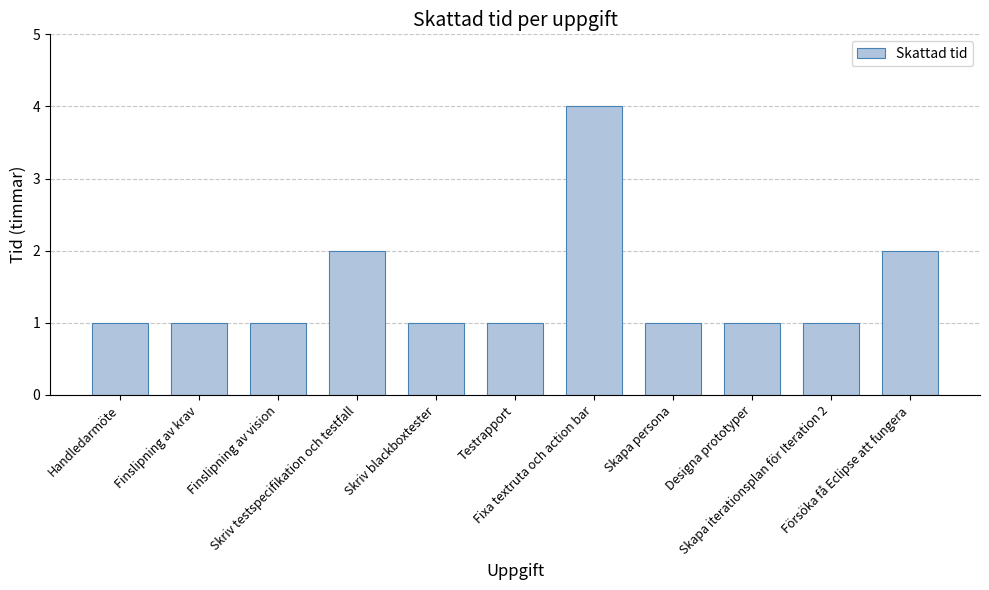

What is the label of the 10th bar from the right?

Finslipning av krav